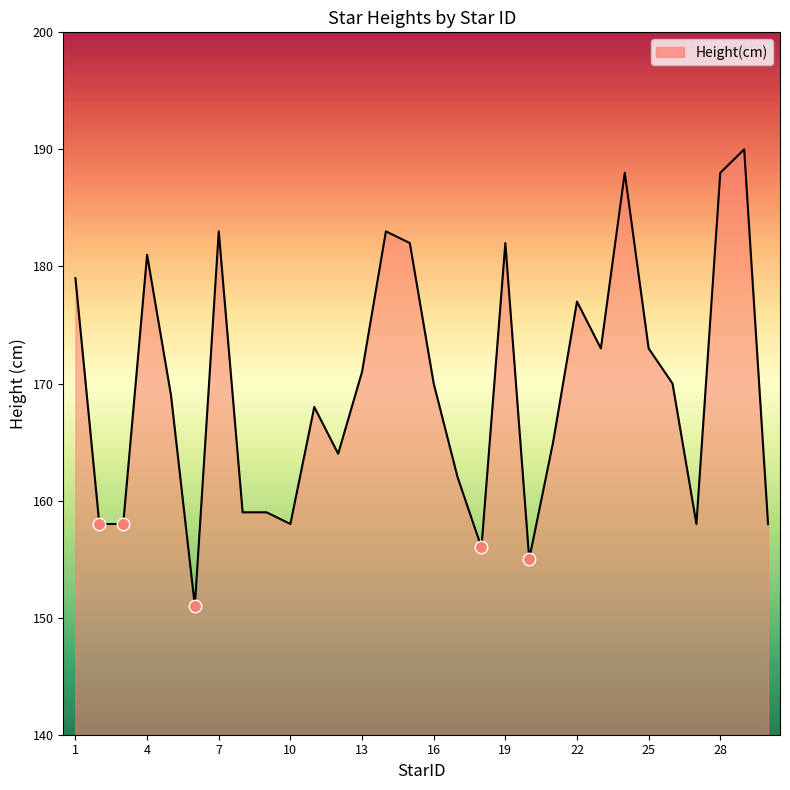

What is the difference between the maximum and minimum values?

39